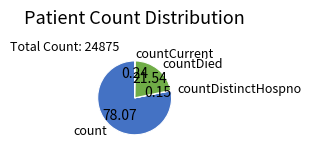

Is count the majority of the pie?

Yes